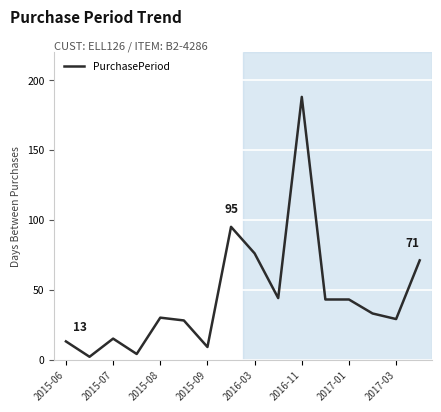

What is the maximum value shown in the chart?

188